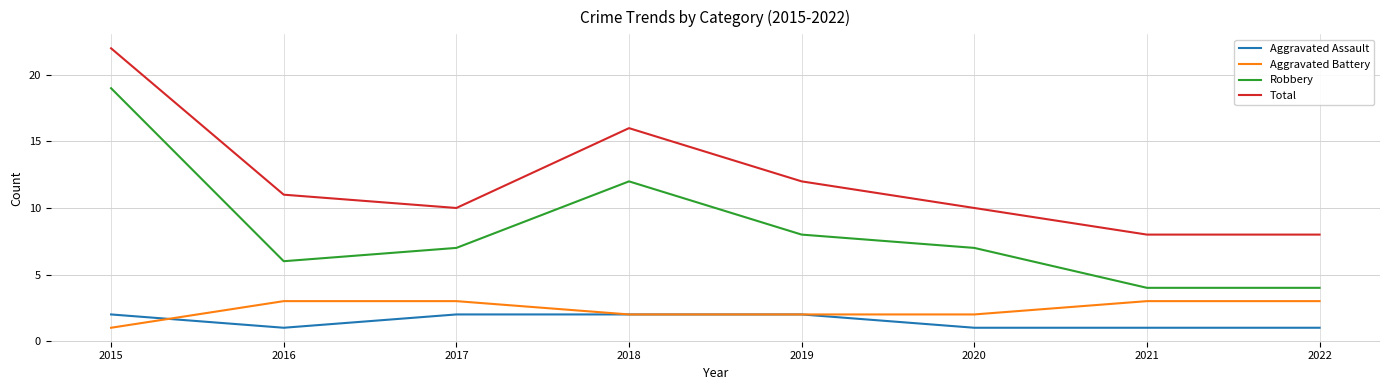

What is the highest value of the Aggravated Assault series?

2